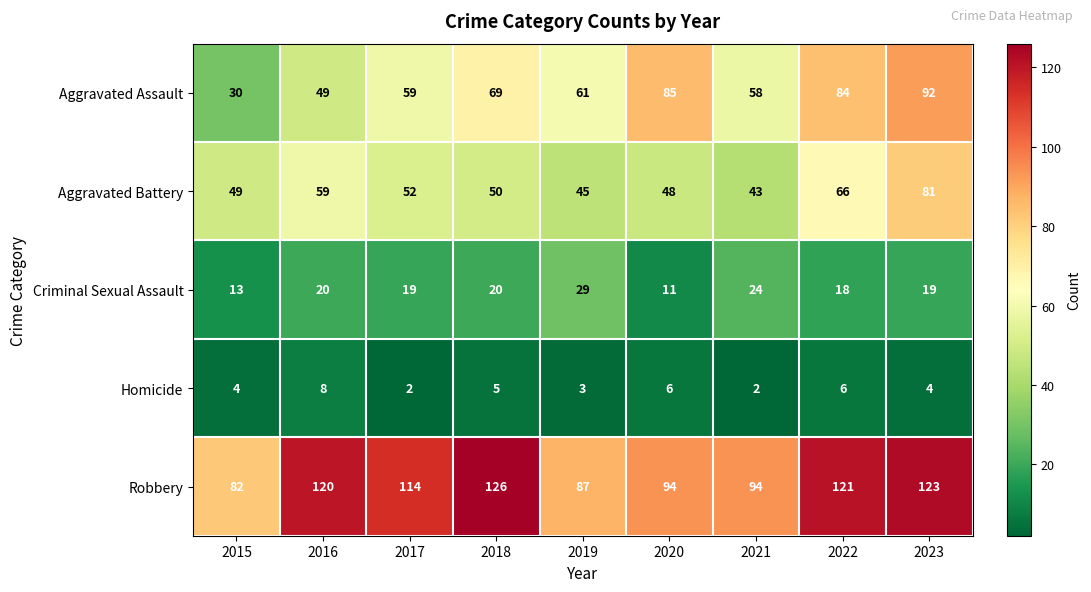

Which category has the highest value in the Aggravated Battery series?

2023